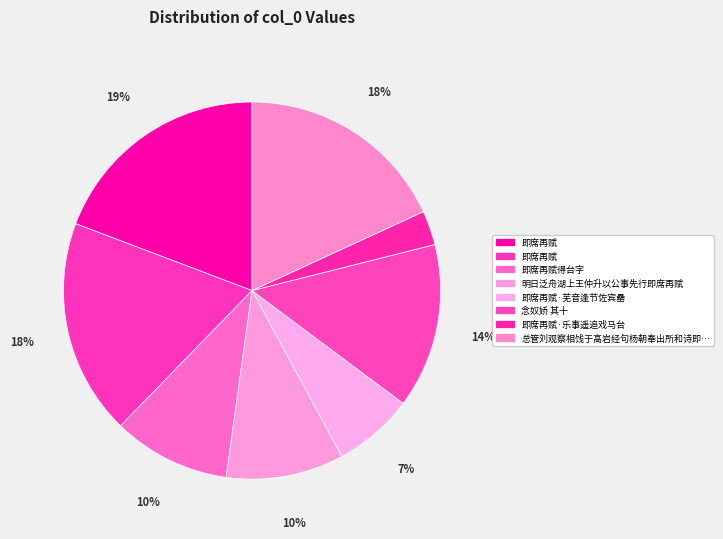

Rank the categories by value from highest to lowest.

即席再赋, 即席再赋, 总管刘观察相饯于高岩经句杨朝奉出所和诗即席再赋, 念奴娇 其十, 明日泛舟湖上王仲升以公事先行即席再赋, 即席再赋得台字, 即席再赋·芜音逢节佐宾罍, 即席再赋·乐事遥追戏马台